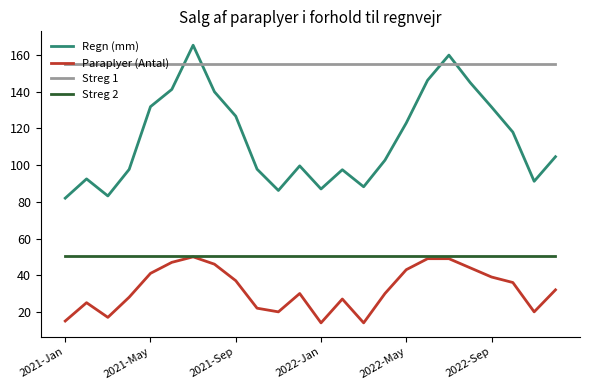

Which series has the largest total across all categories?

Streg 1